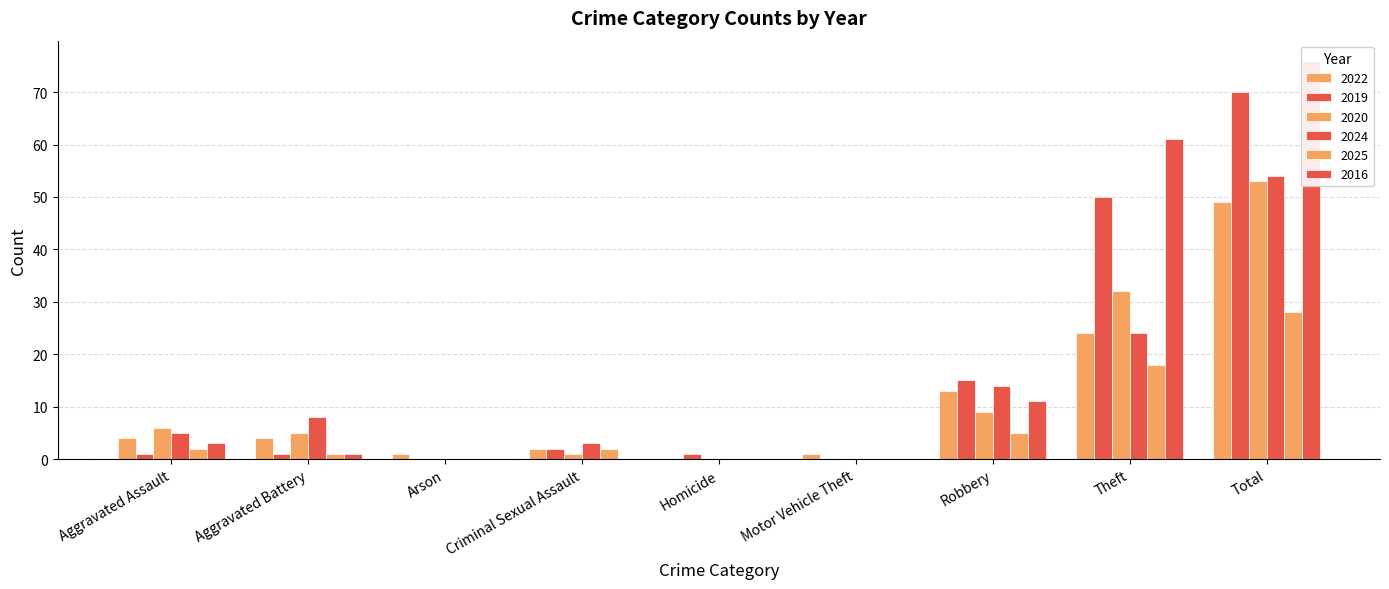

What is the highest value of the 2024 series?

54